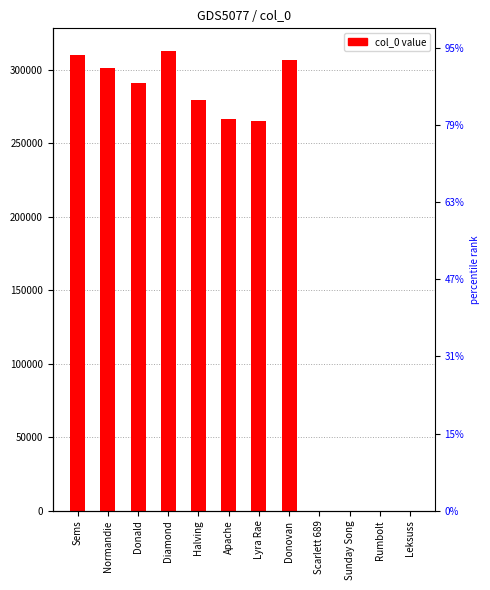

Is it true that the value at Halving is 279357?

True